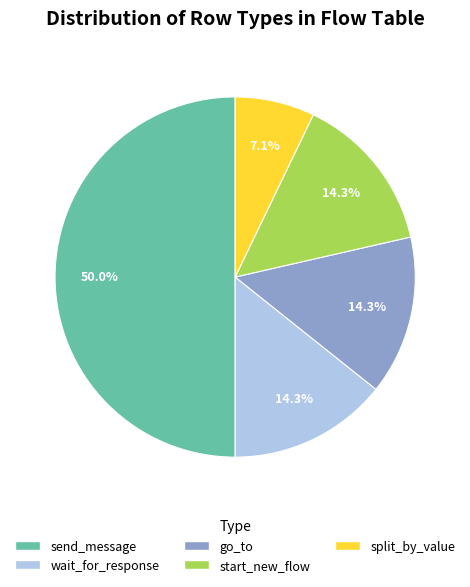

Count the number of slices in the pie.

5